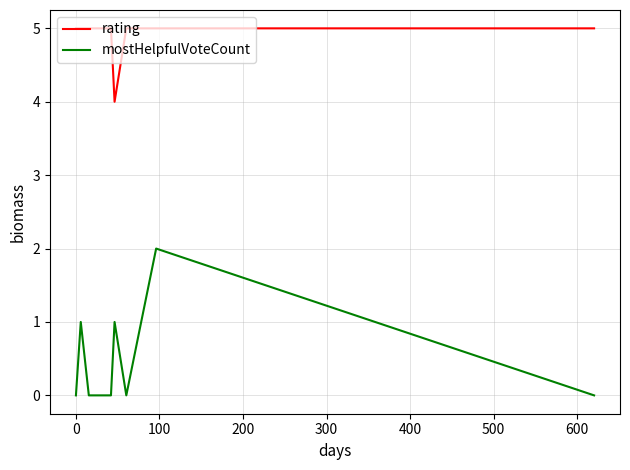

True or false: mostHelpfulVoteCount has more than 1 interior local peaks.

True